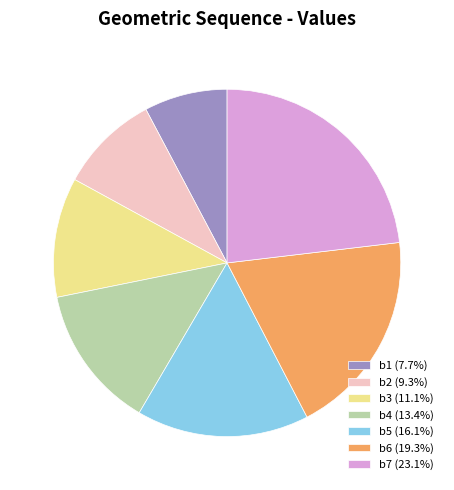

Approximately how many times larger is the value at b1 (7.7%) compared to b5 (16.1%)?

0.5